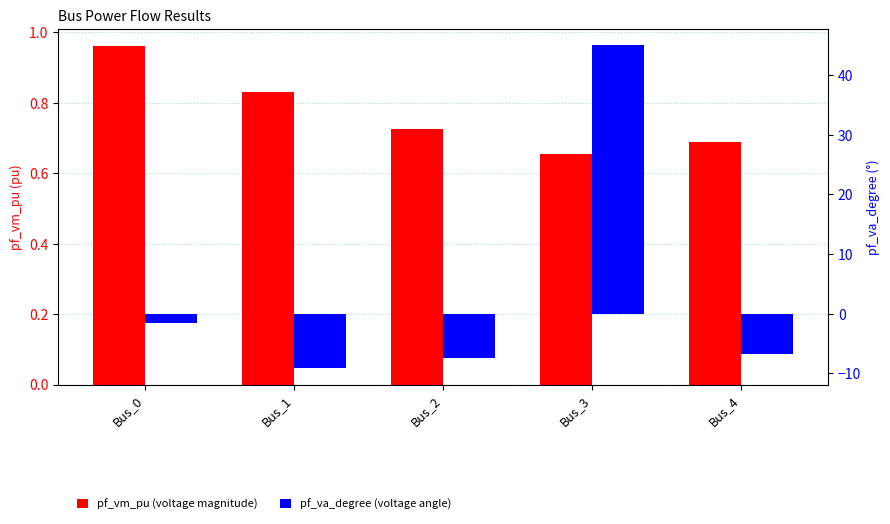

How many bars are there in total?

10